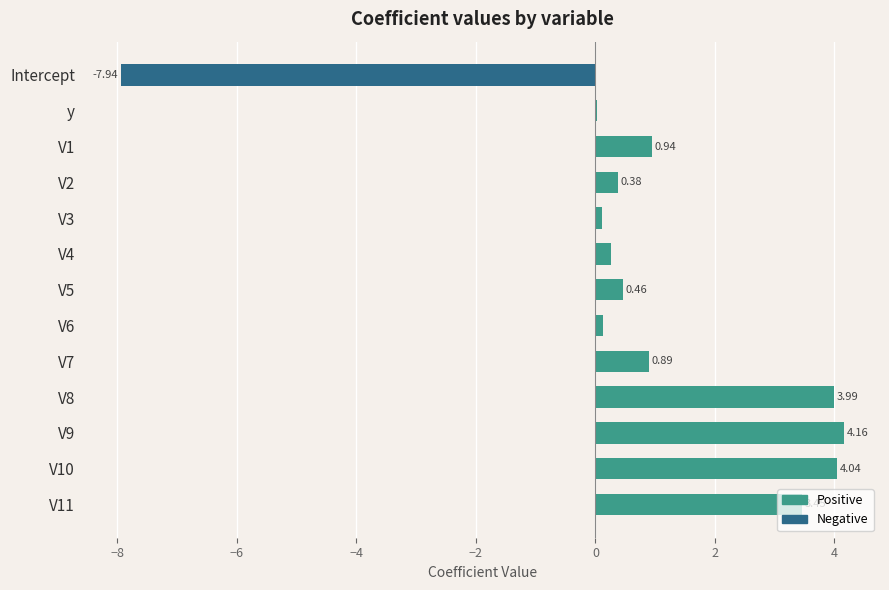

Are the bars horizontal?

Yes